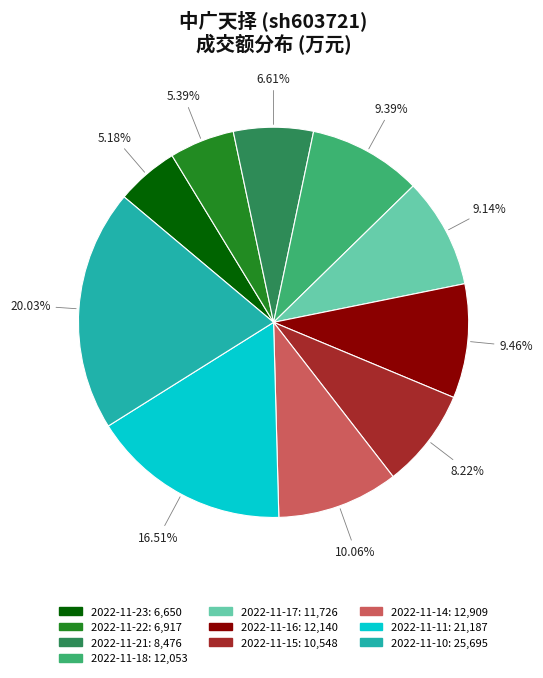

What percentage is NOT represented by 2022-11-18?

90.6%